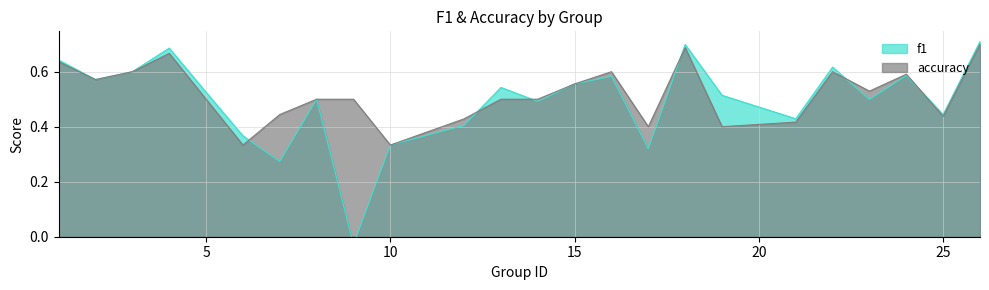

True or false: f1 and accuracy cross at least once.

True